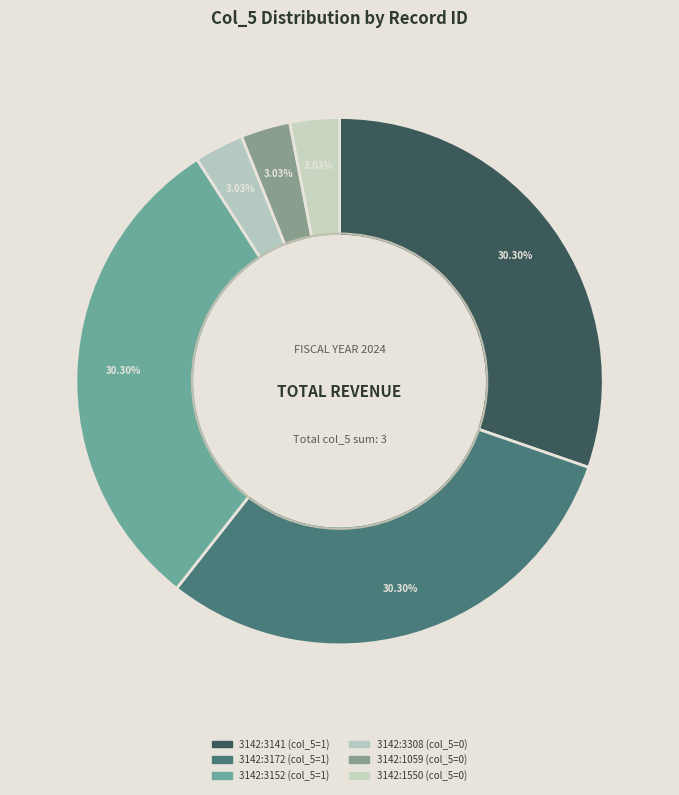

Rank the categories by value from lowest to highest.

3142:3308, 3142:1059, 3142:1550, 3142:3141, 3142:3172, 3142:3152